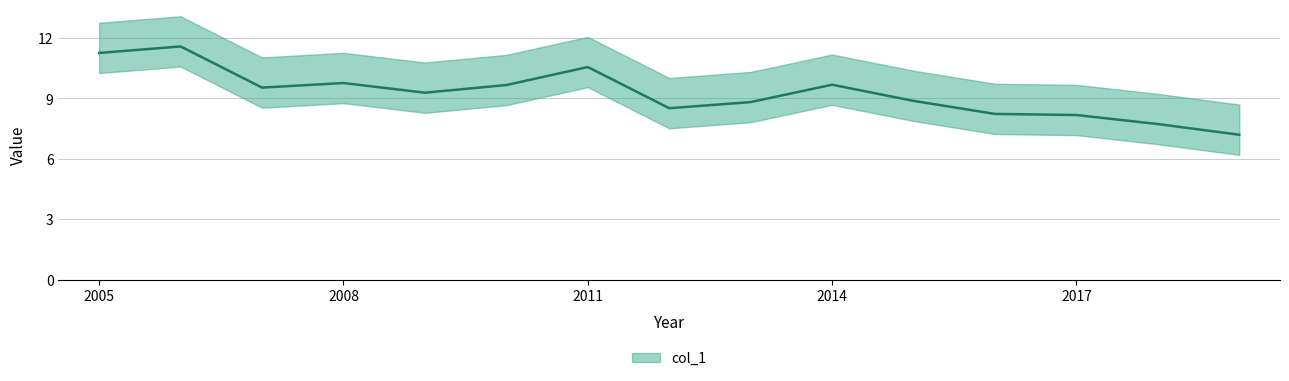

What is the sum of the values at 2010-06-15 and 2016-06-15?

17.9